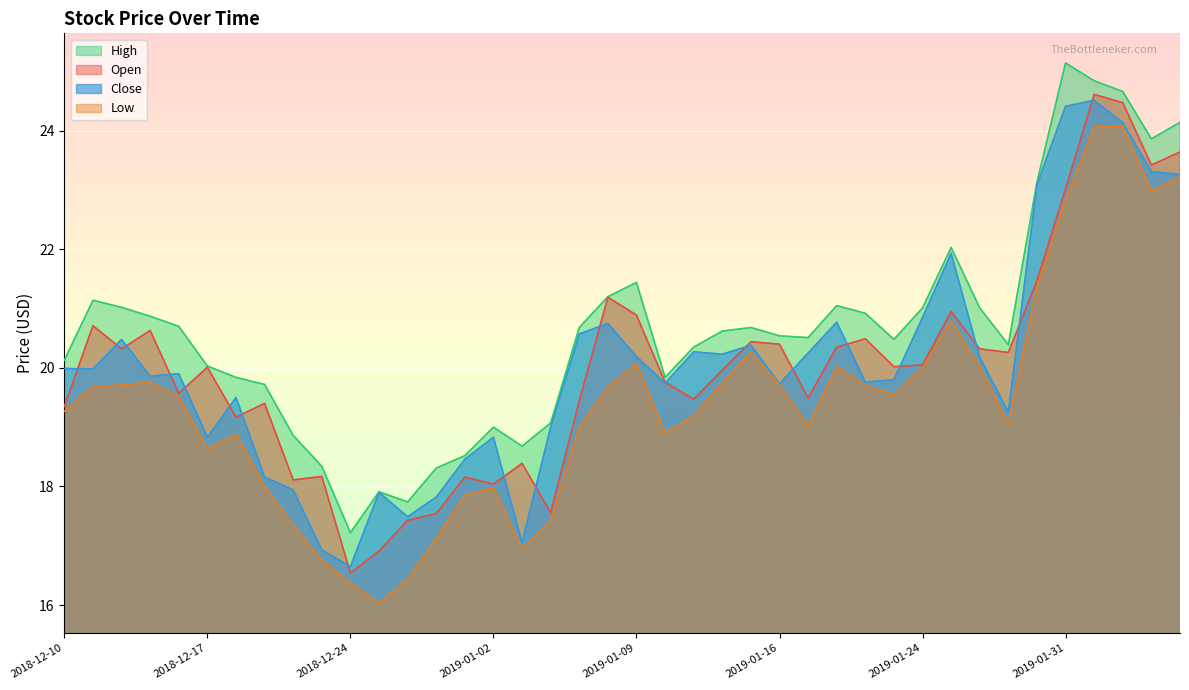

Where is the first local minimum for open?

2018-12-12